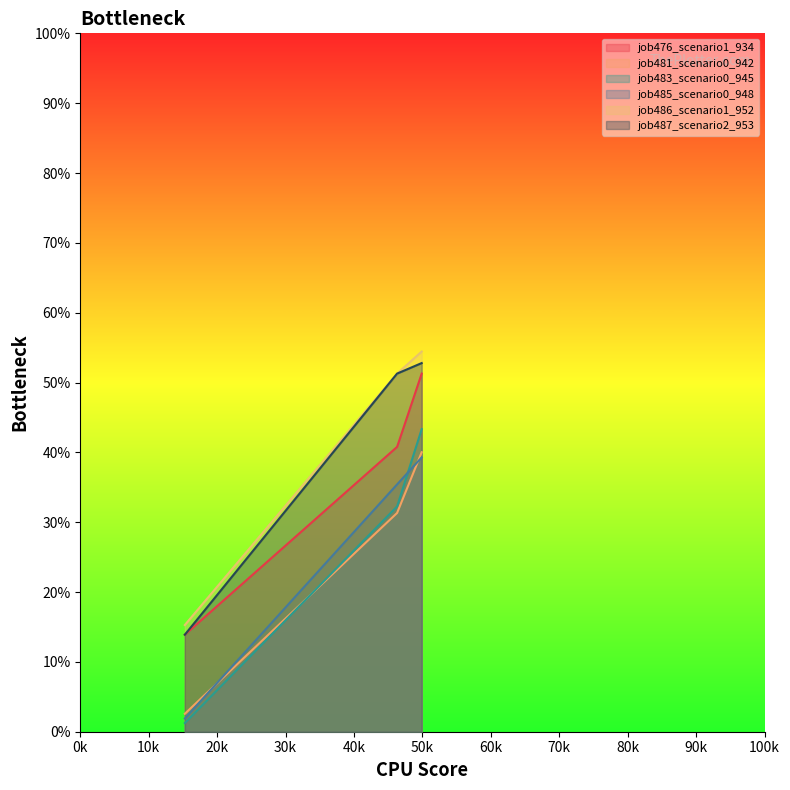

What is the maximum value for job485_scenario0_948?

0.4